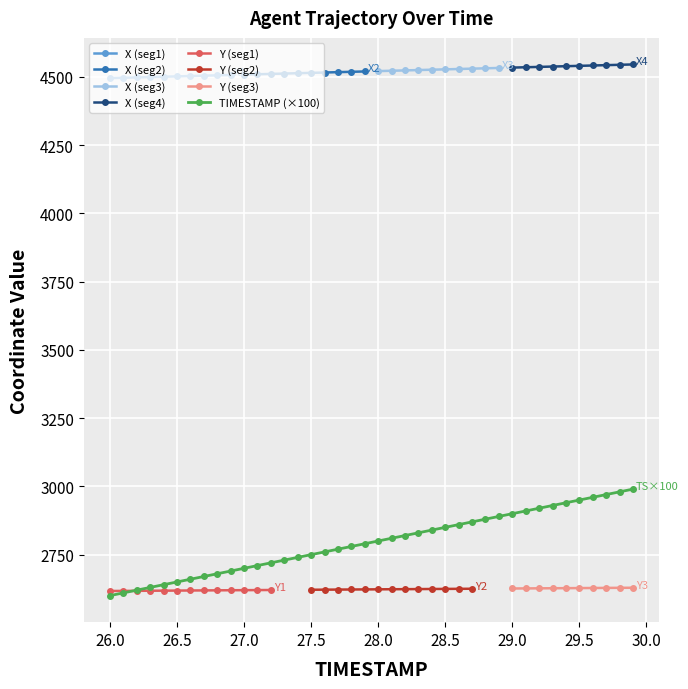

What is the highest value of the TIMESTAMP (×100) series?

2990